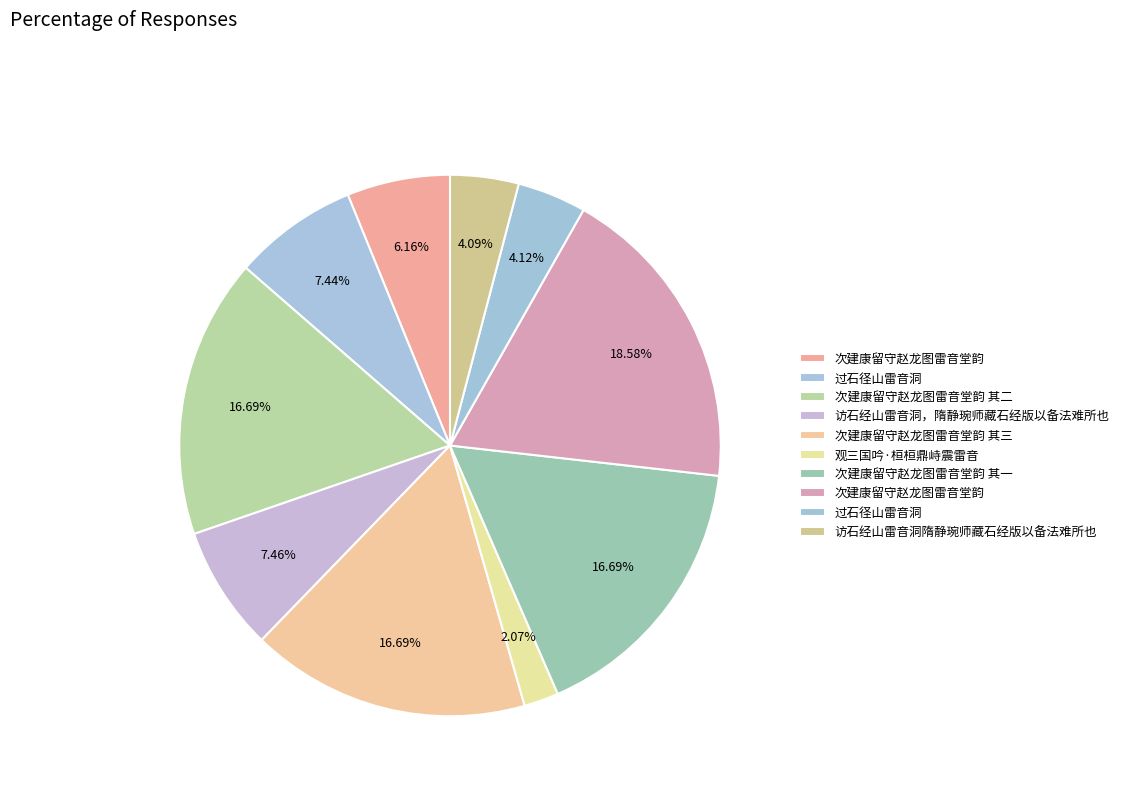

Count the number of slices in the pie.

10